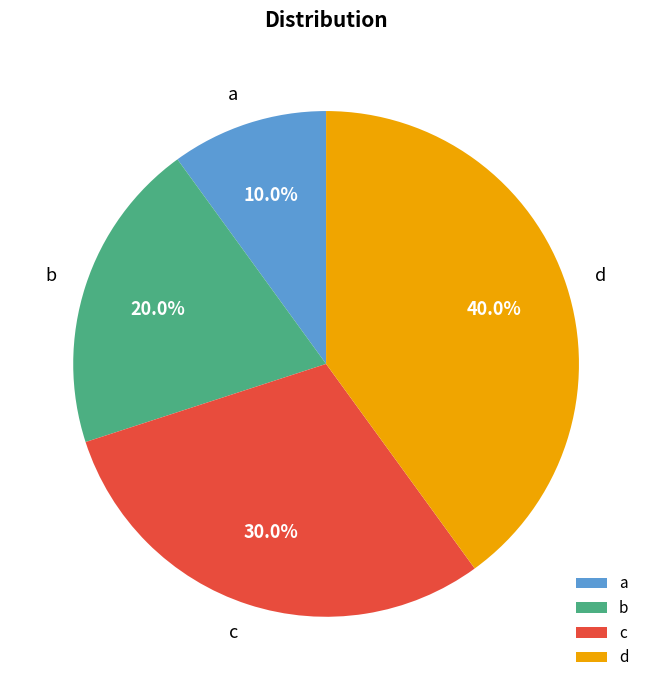

To the nearest percent, what portion does c represent?

30%